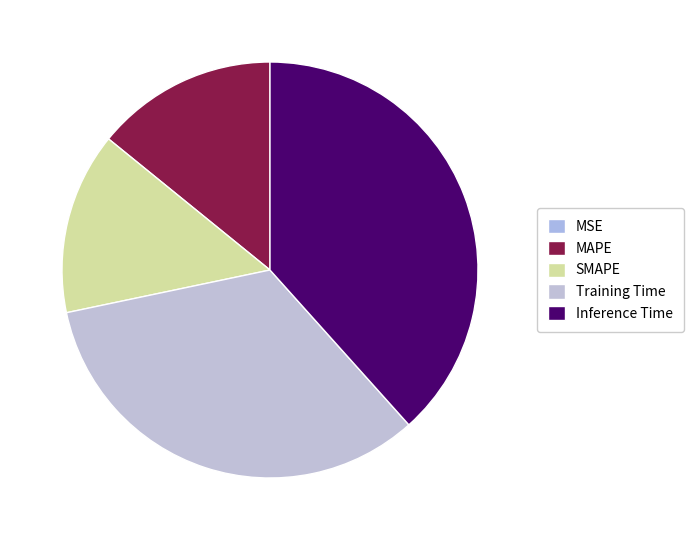

Combined, what portion of the pie is Training Time and MSE?

33.3%